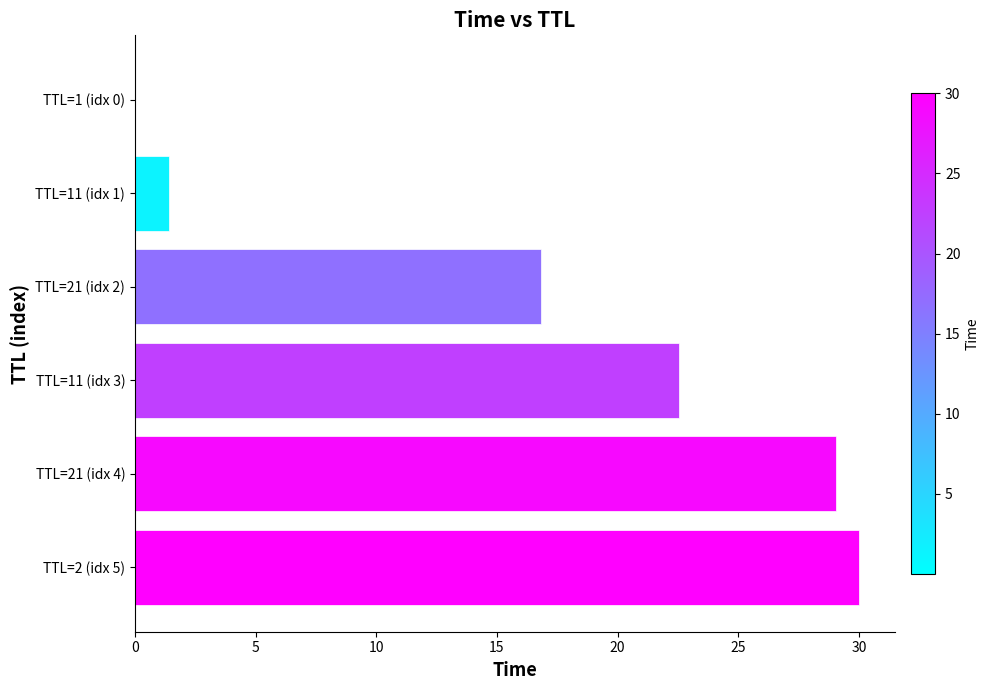

What is the maximum value shown in the chart?

30.0